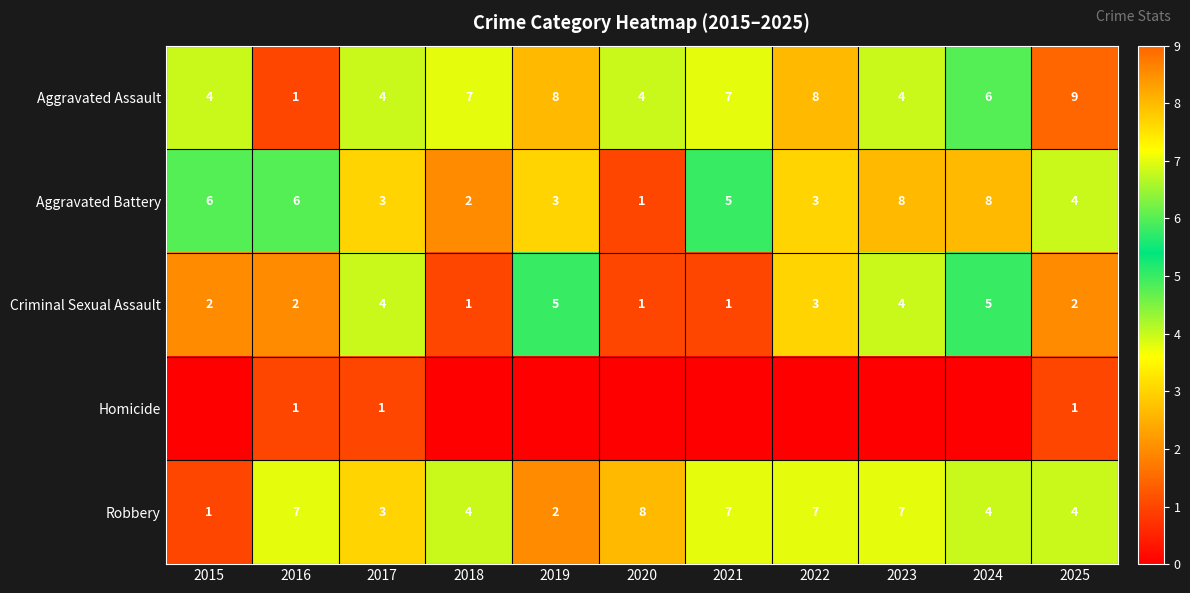

True or false: Criminal Sexual Assault has a value of 2 at 2015.

True